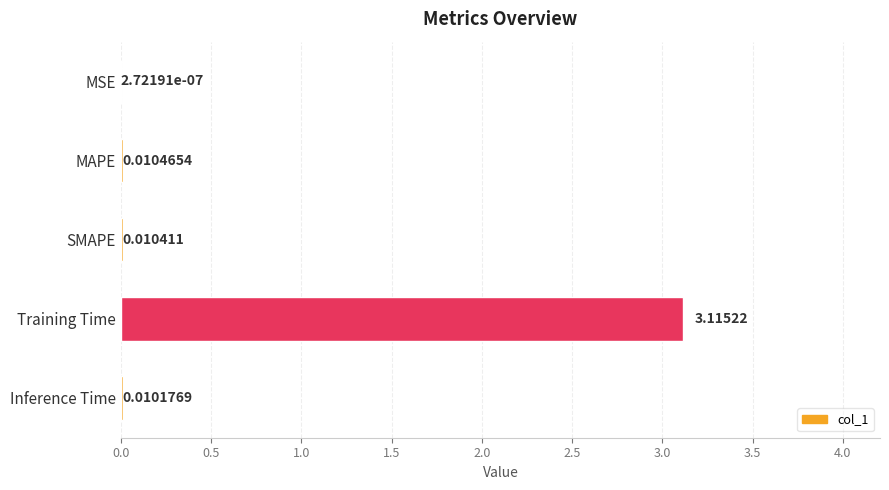

Where is the data nearest to the value 1?

MAPE